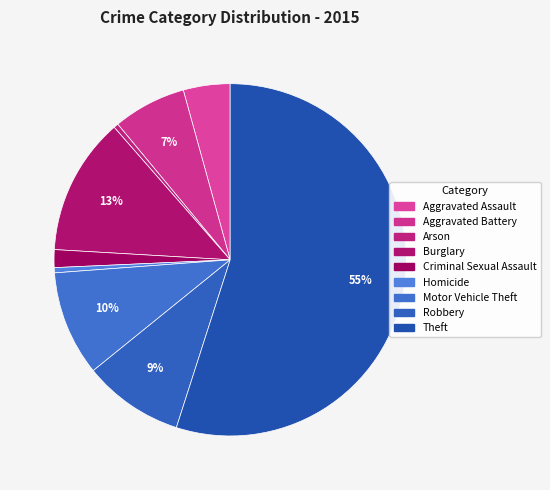

To the nearest percent, what is the combined percentage of Burglary and Arson?

13%